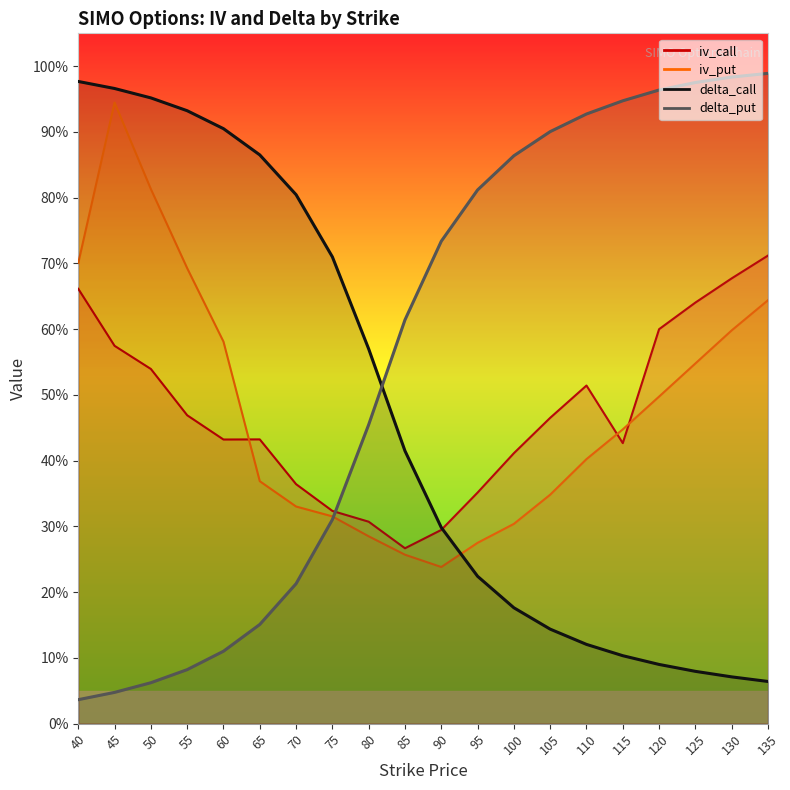

Where do iv_put and delta_call first cross each other?

90 and 95